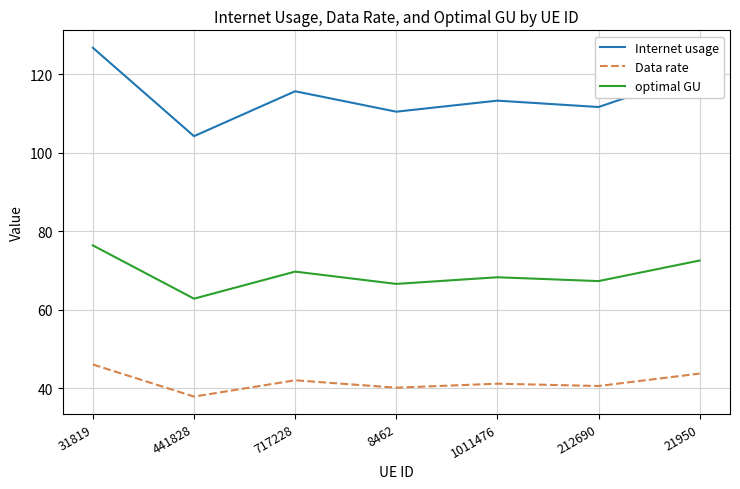

Does the chart have visible grid lines?

Yes